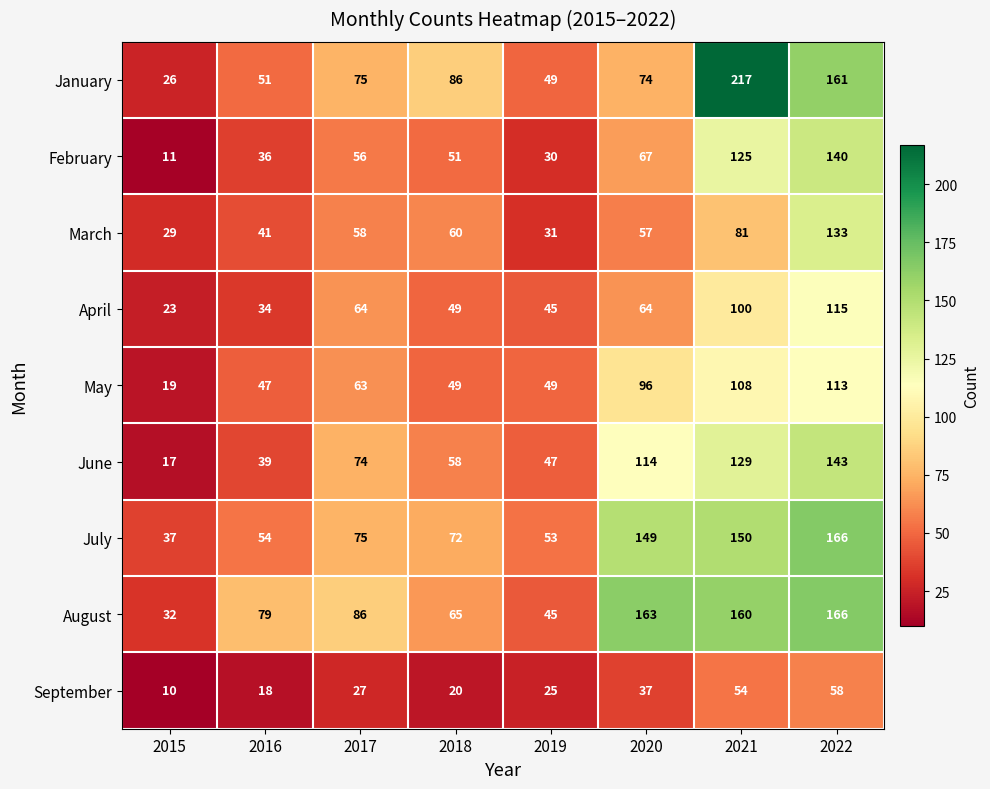

What is the total value across all series at 2018?

510